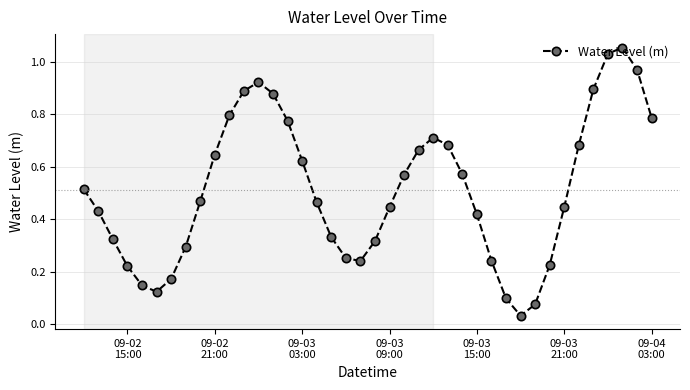

How many interior local valleys (lower than both neighbors) does the data have?

3